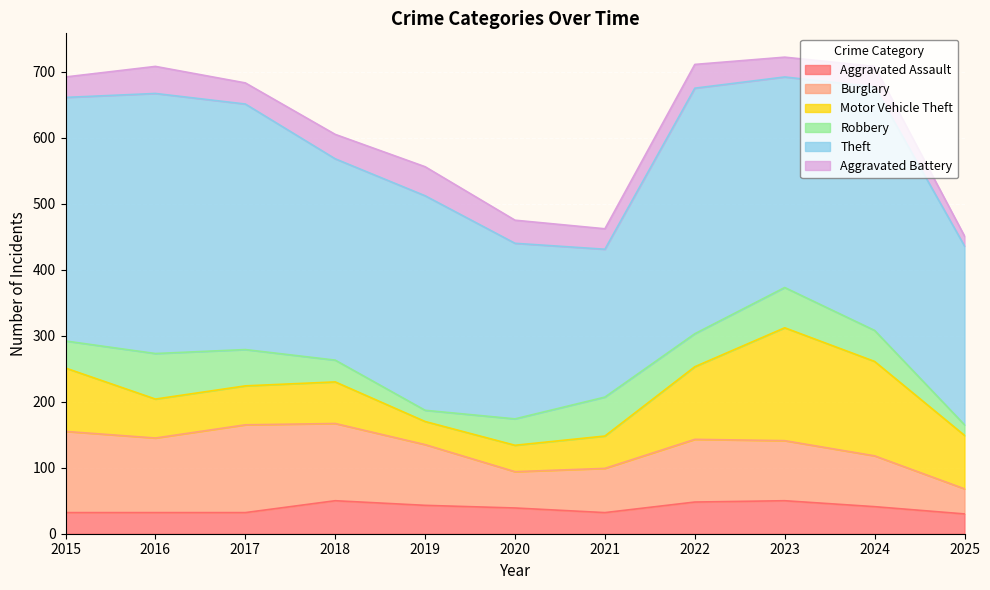

Reading left to right, list all the values displayed in this chart.

Aggravated Assault: 32	32	32	50	43	39	32	48	50	41	30
Burglary: 123	113	133	117	92	55	67	95	91	77	38
Motor Vehicle Theft: 96	59	59	63	35	40	49	110	171	143	81
Robbery: 41	69	55	33	17	40	59	50	61	47	16
Theft: 369	394	372	305	325	266	224	372	319	369	271
Aggravated Battery: 31	41	32	37	44	35	31	36	30	31	15